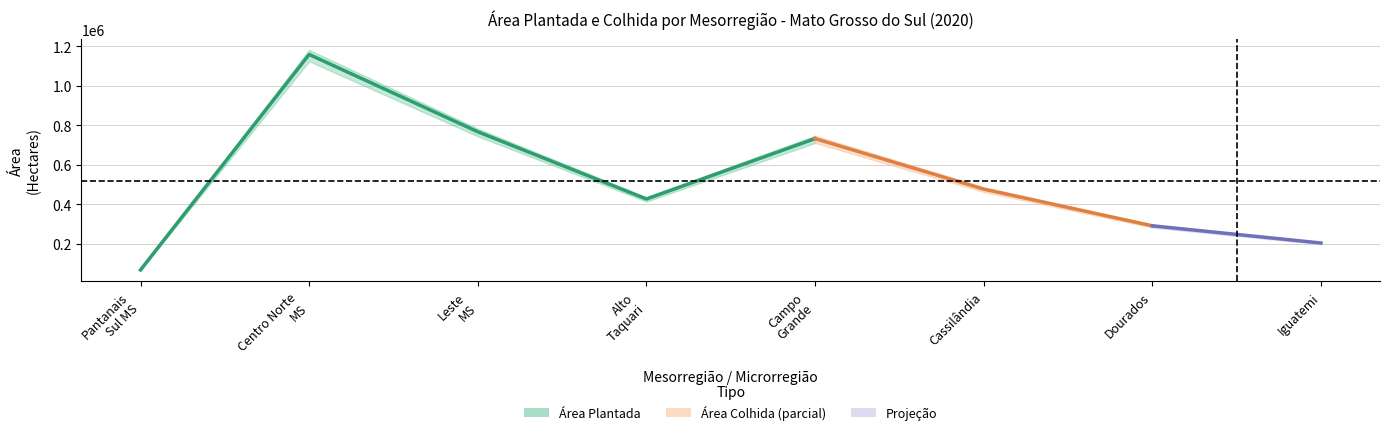

At which label does the data first exceed 732132?

Centro Norte
MS